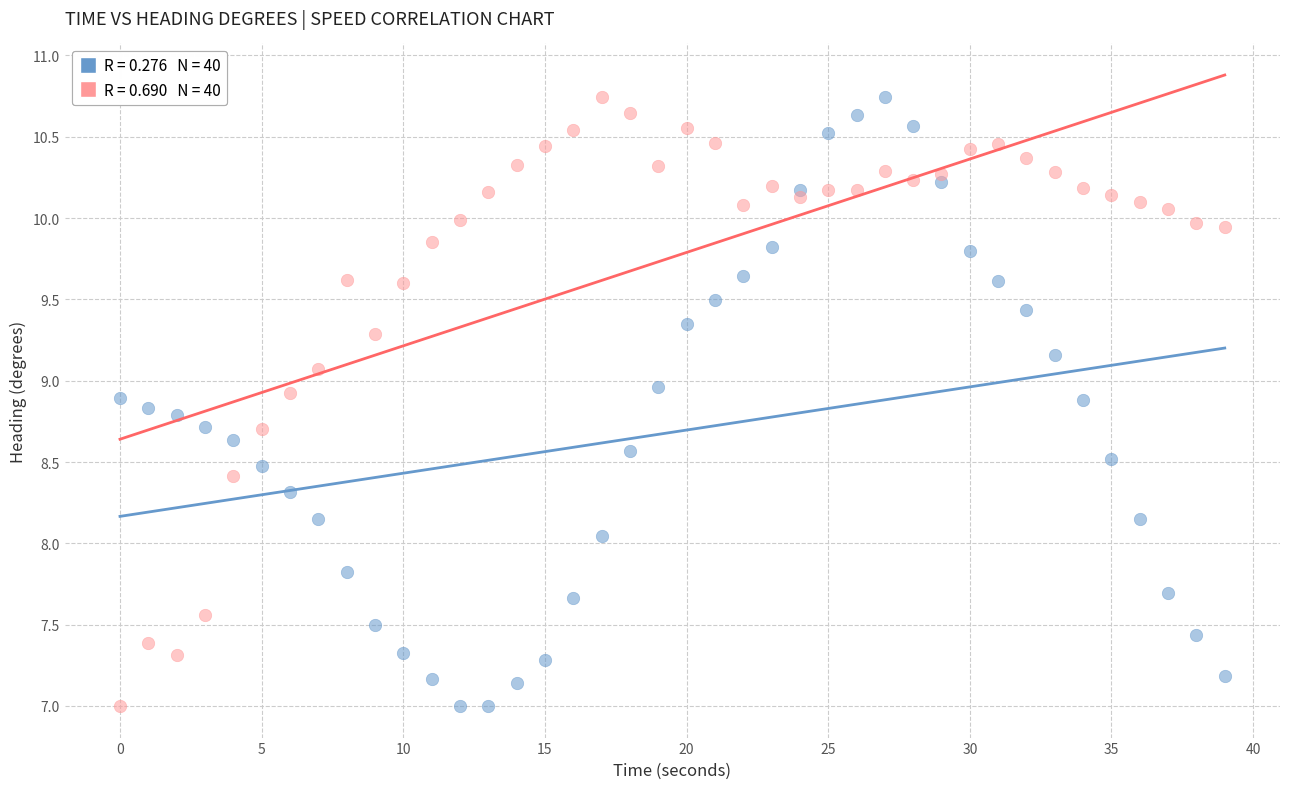

Across all data points, what is the range of X values (max minus min)?

39.0